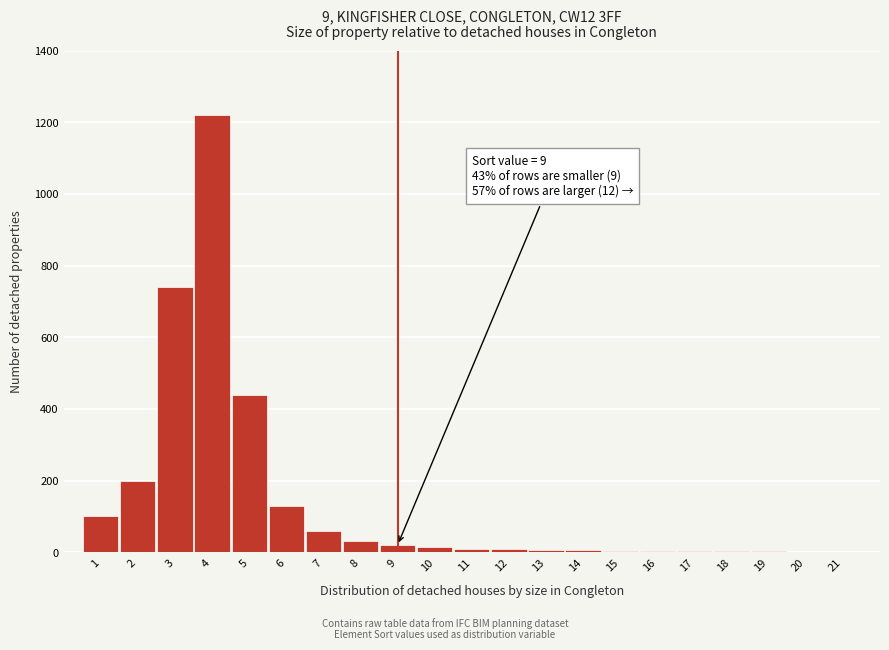

Which range on the x-axis has the tallest bar?

3.5 to 4.5